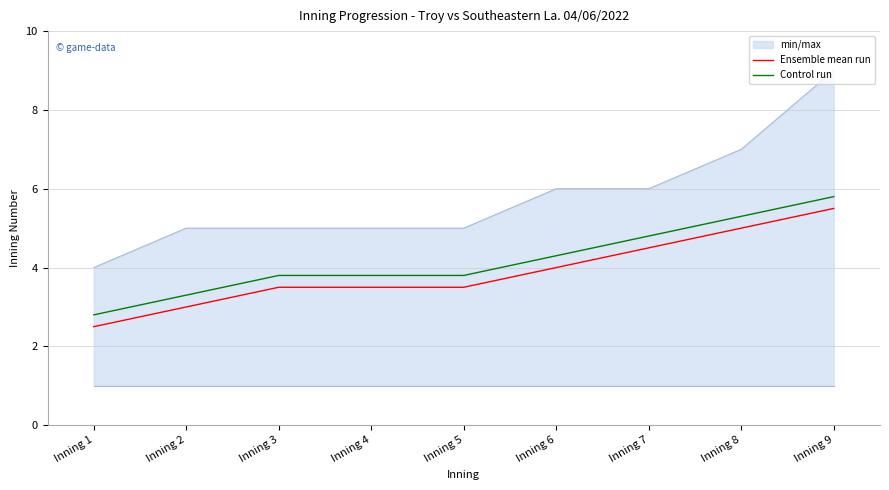

What is the total value across all series at Inning 7?

15.3